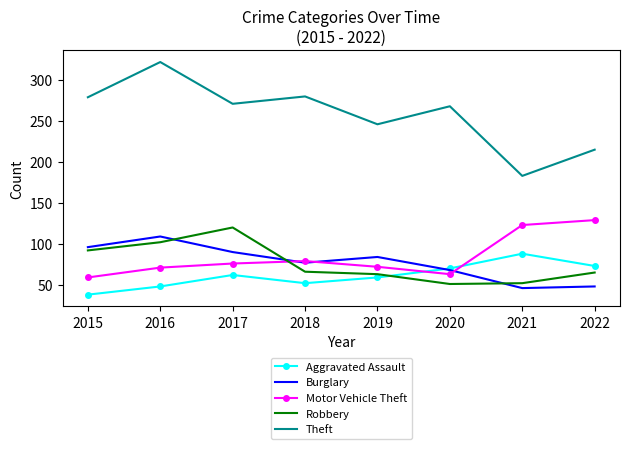

The value of Robbery at 2015 is 134. True or false?

False